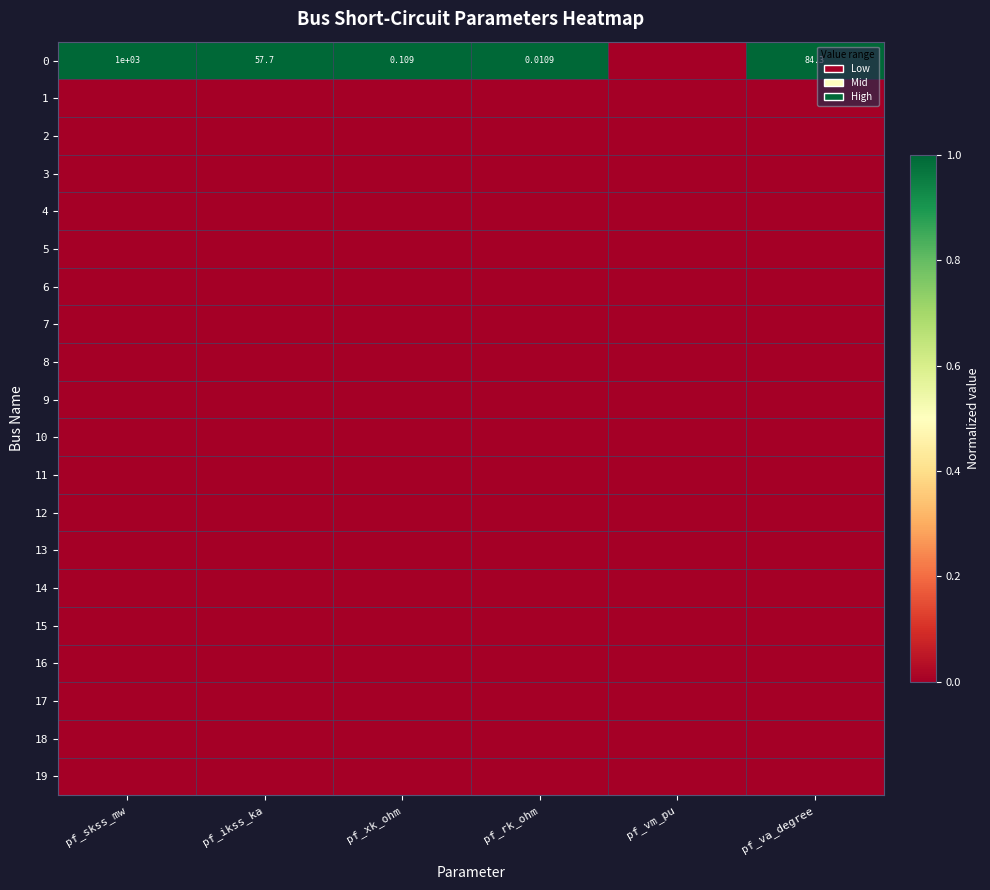

Where is 12 nearest to the value 0?

pf_skss_mw